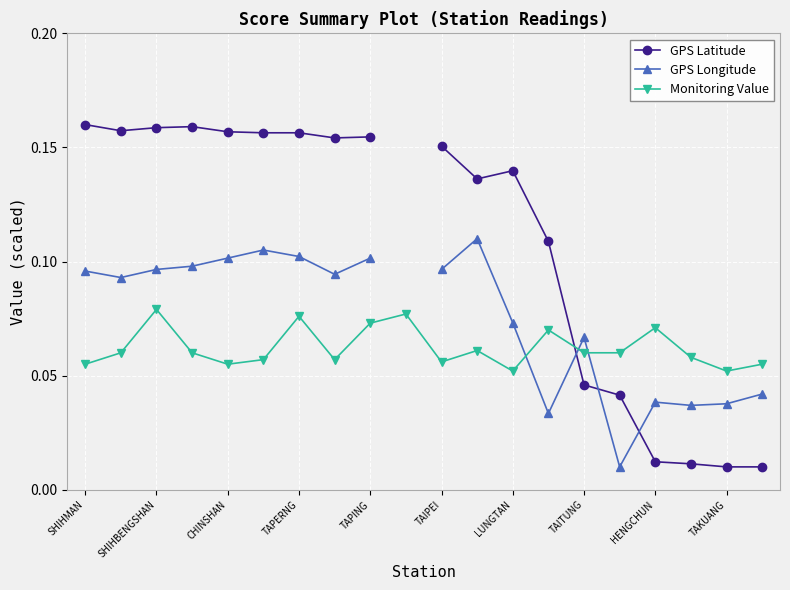

What are all the series names shown in the legend?

GPS Latitude, GPS Longitude, Monitoring Value